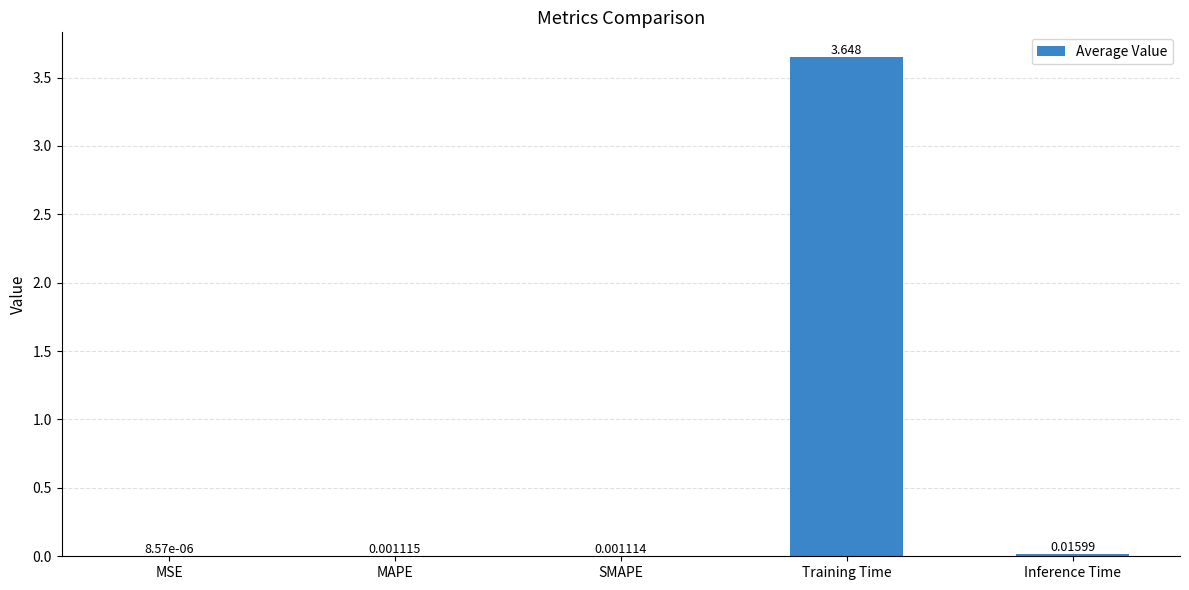

Are the bars horizontal?

No